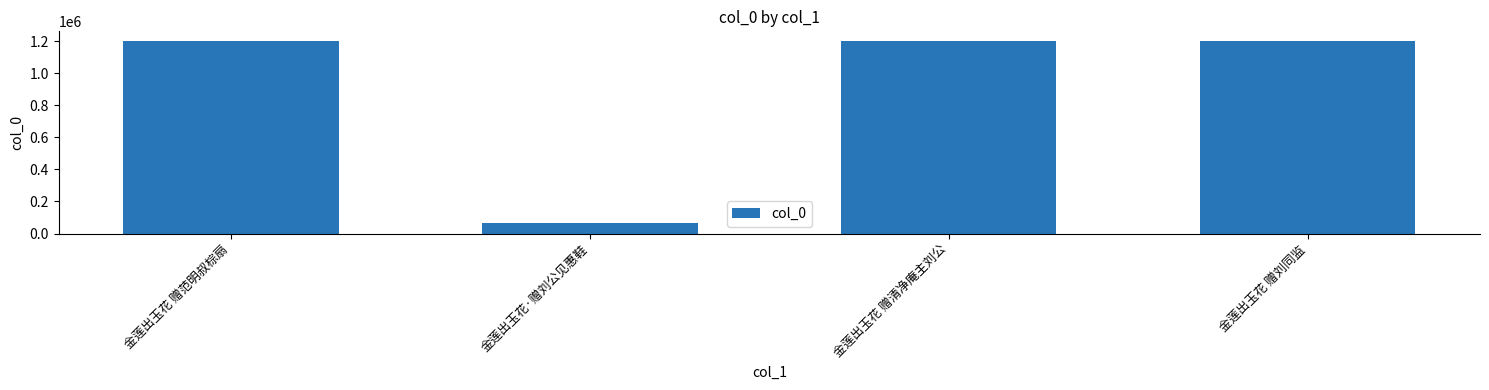

What is the difference between the second highest and minimum values?

1133369